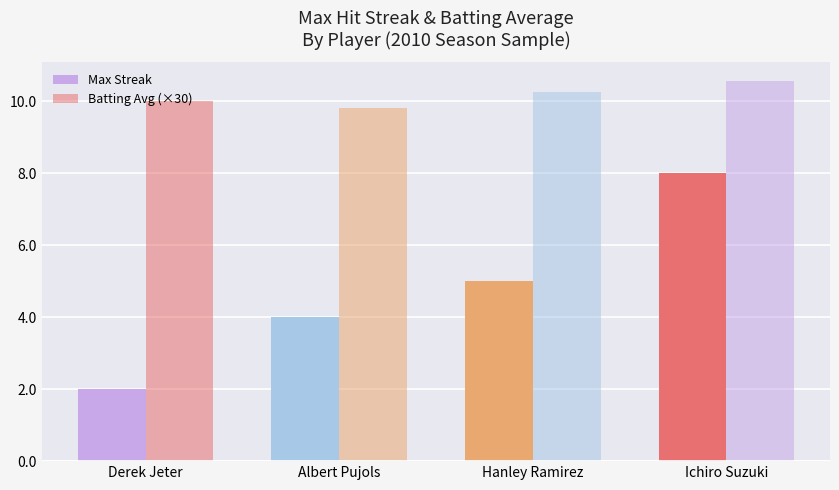

Count the number of data series in this chart.

2